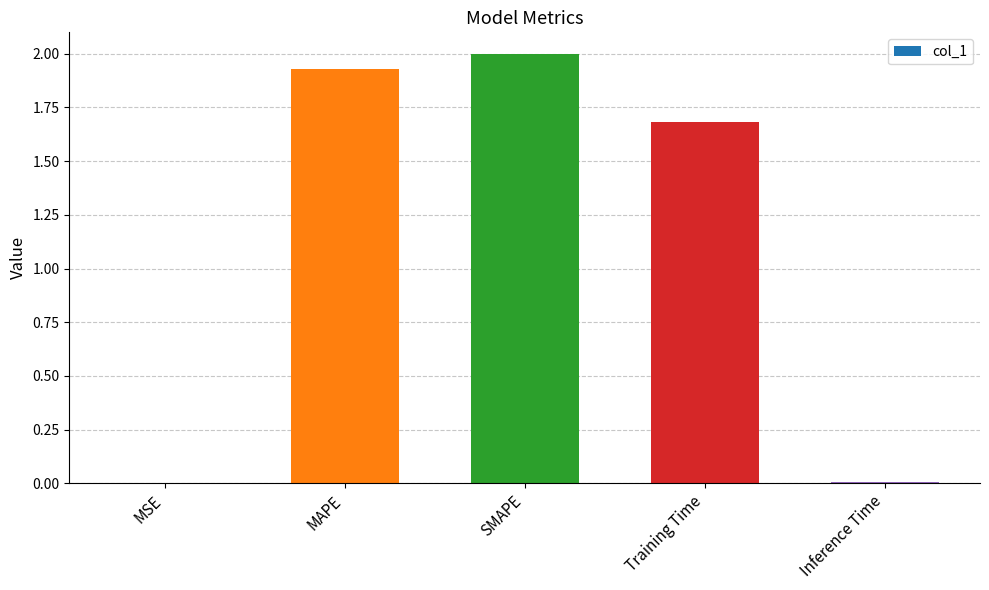

At which label is the value closest to 1?

Training Time